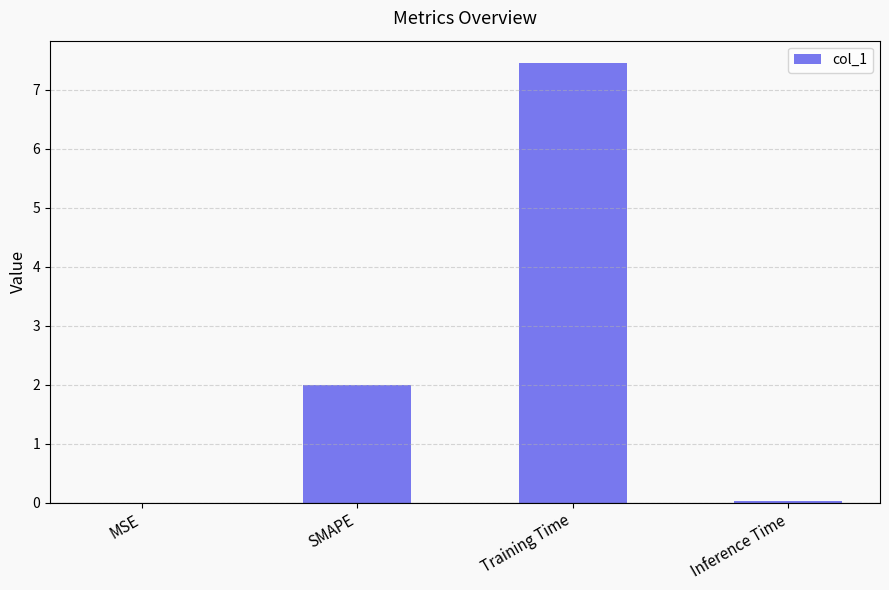

What is the sum of all values?

9.5